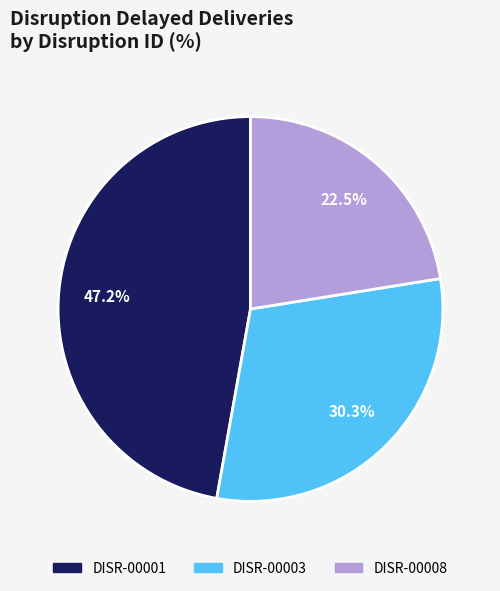

The DISR-00001 slice represents 58% of the pie. True or false?

False